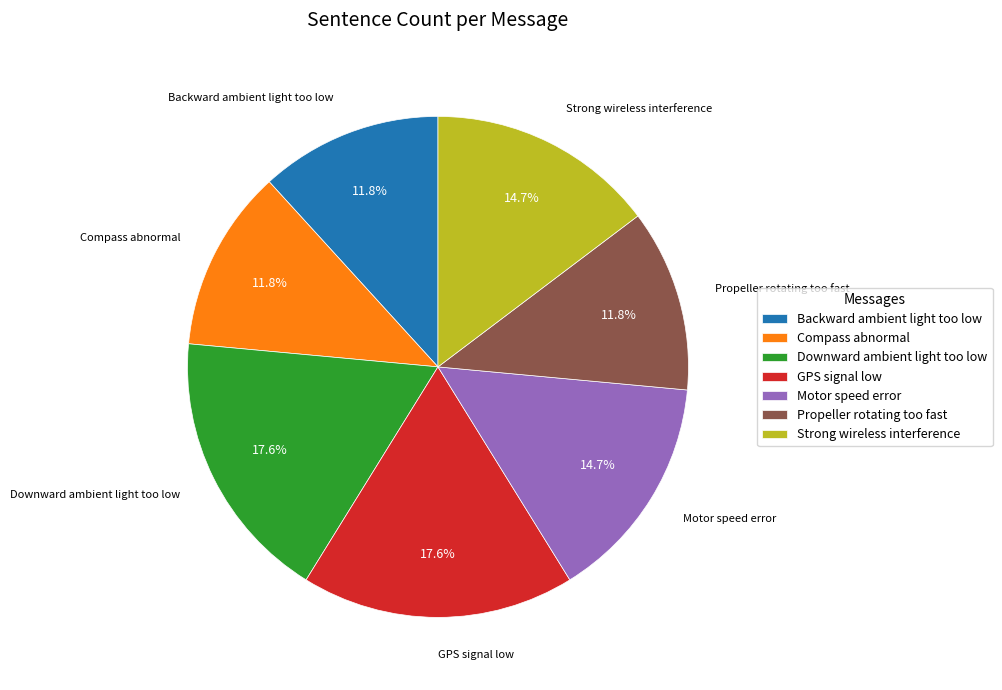

Is it true that GPS signal low is 18% of the pie?

True